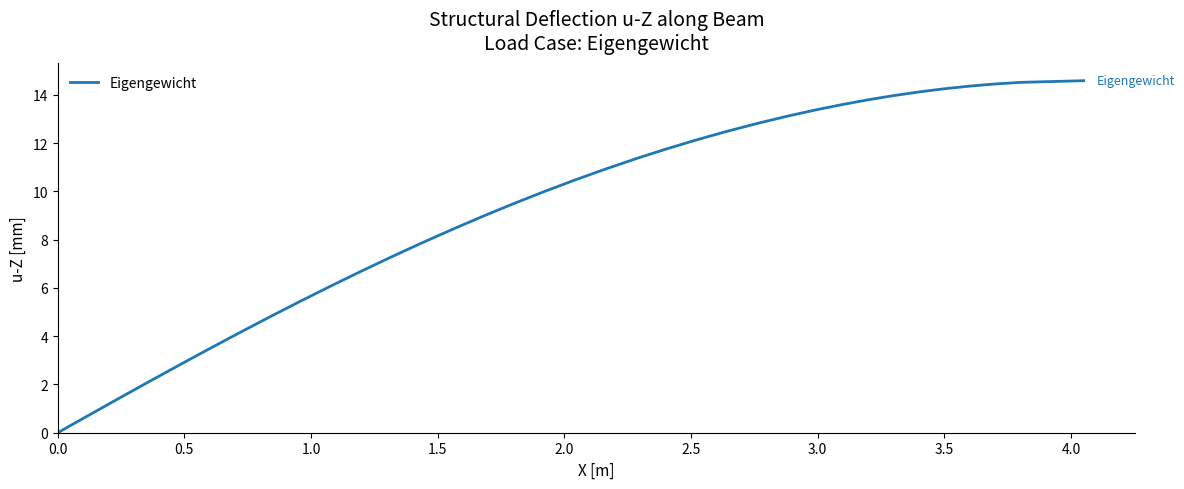

What is the greatest value displayed?

14.6